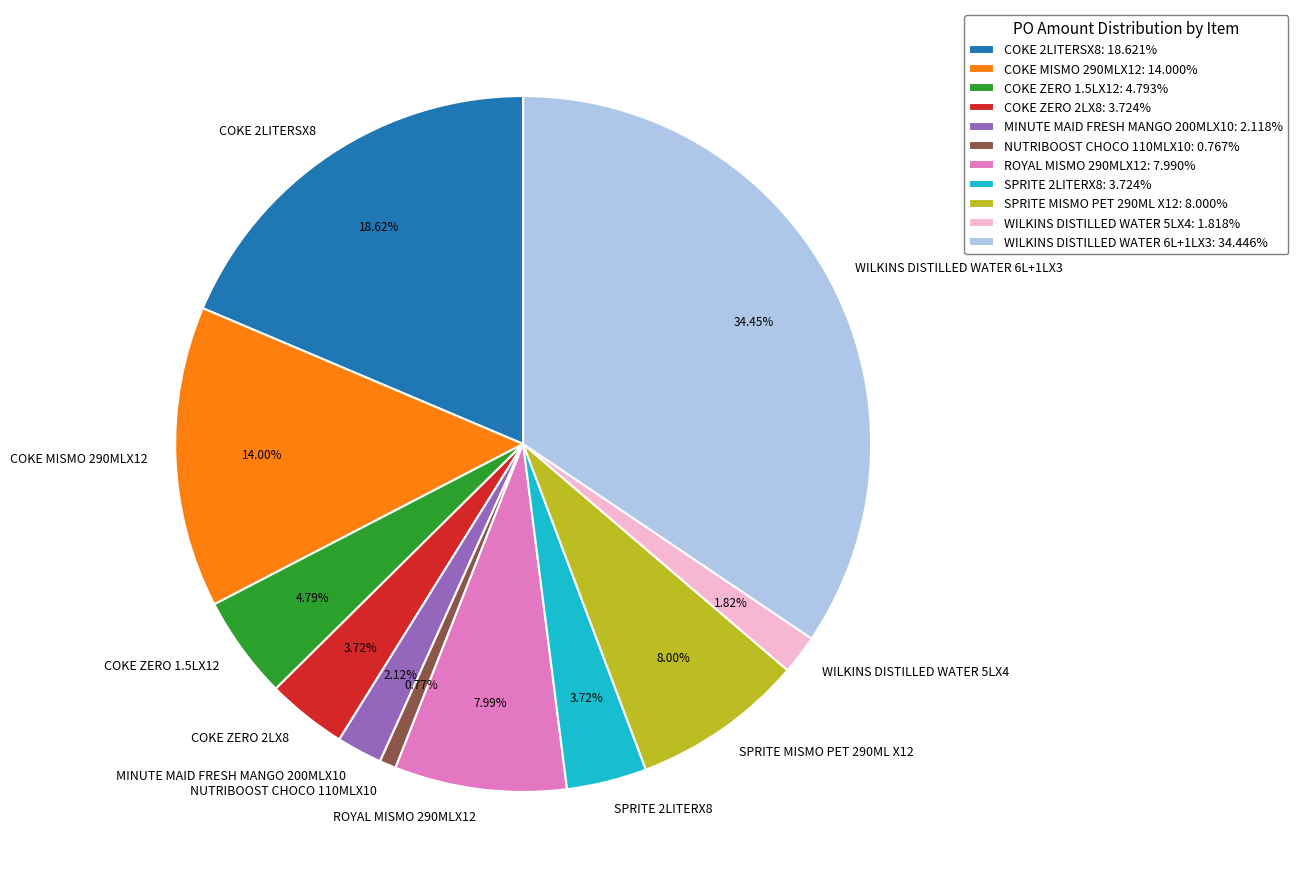

Is it true that COKE ZERO 1.5LX12 is 5% of the pie?

True